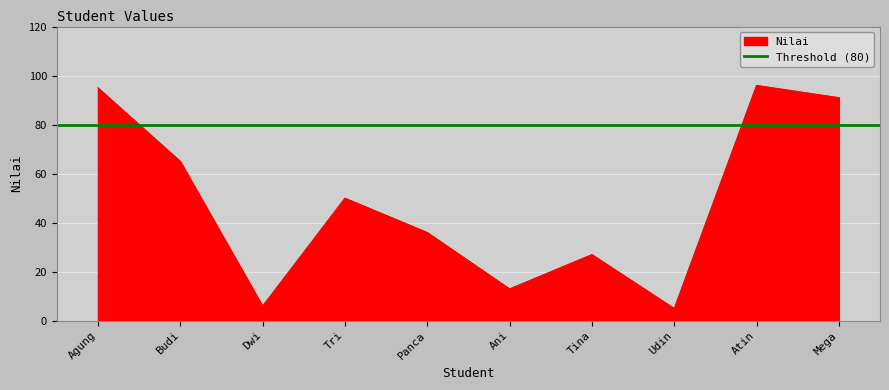

The value of Nilai at Mega is 60. True or false?

False